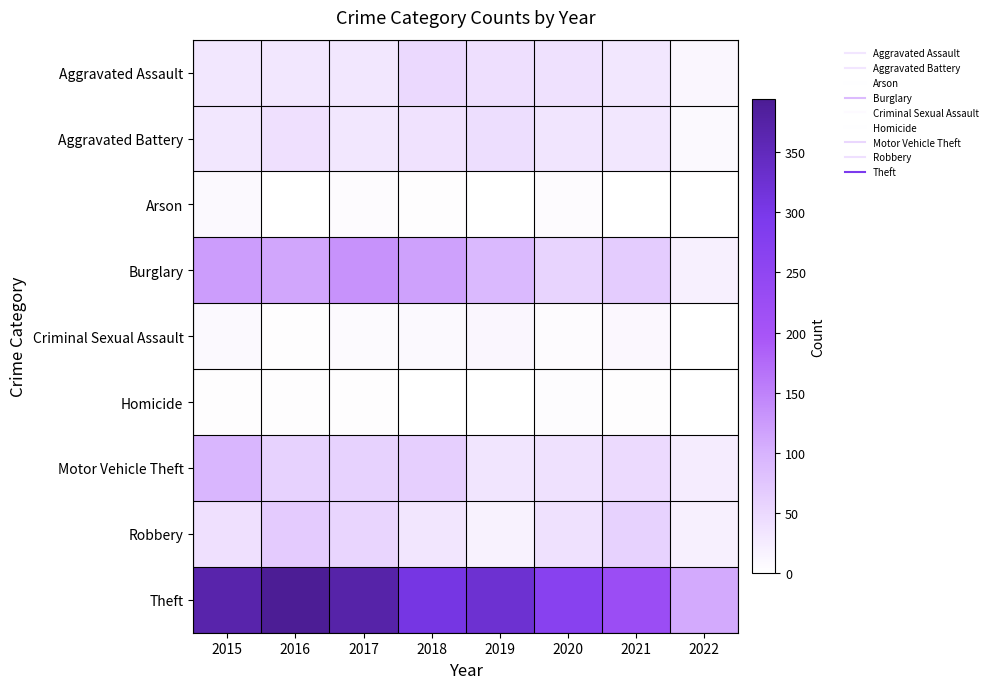

Reading left to right, extract all data points from this chart.

Aggravated Assault: 2015=32	2016=32	2017=32	2018=50	2019=43	2020=39	2021=32	2022=11
Aggravated Battery: 2015=31	2016=41	2017=32	2018=37	2019=44	2020=35	2021=31	2022=9
Arson: 2015=9	2016=1	2017=5	2018=2	2019=1	2020=6	2021=0	2022=0
Burglary: 2015=123	2016=113	2017=133	2018=117	2019=92	2020=56	2021=67	2022=19
Criminal Sexual Assault: 2015=9	2016=2	2017=7	2018=9	2019=11	2020=6	2021=10	2022=1
Homicide: 2015=3	2016=2	2017=2	2018=0	2019=0	2020=4	2021=2	2022=0
Motor Vehicle Theft: 2015=96	2016=59	2017=59	2018=63	2019=35	2020=40	2021=49	2022=26
Robbery: 2015=41	2016=69	2017=55	2018=33	2019=17	2020=40	2021=59	2022=19
Theft: 2015=369	2016=394	2017=372	2018=305	2019=325	2020=267	2021=224	2022=109